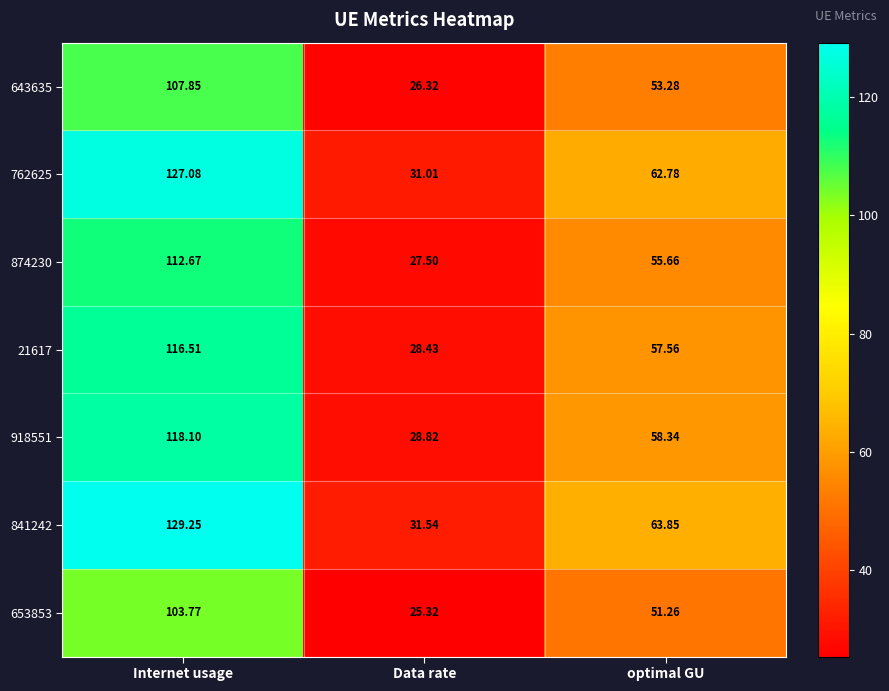

Where is 918551 nearest to the value 73?

optimal GU